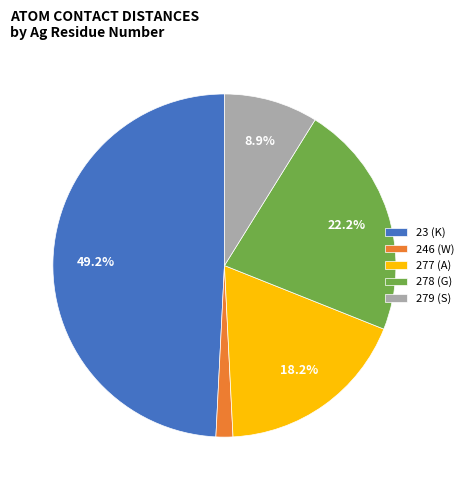

Rank the categories by value from lowest to highest.

246 (W), 279 (S), 277 (A), 278 (G), 23 (K)